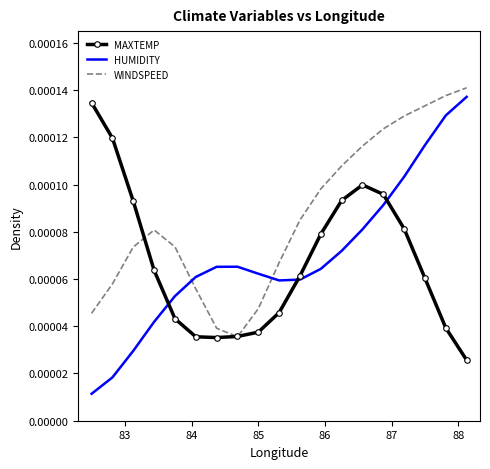

True or false: HUMIDITY has more than 1 interior local peaks.

False